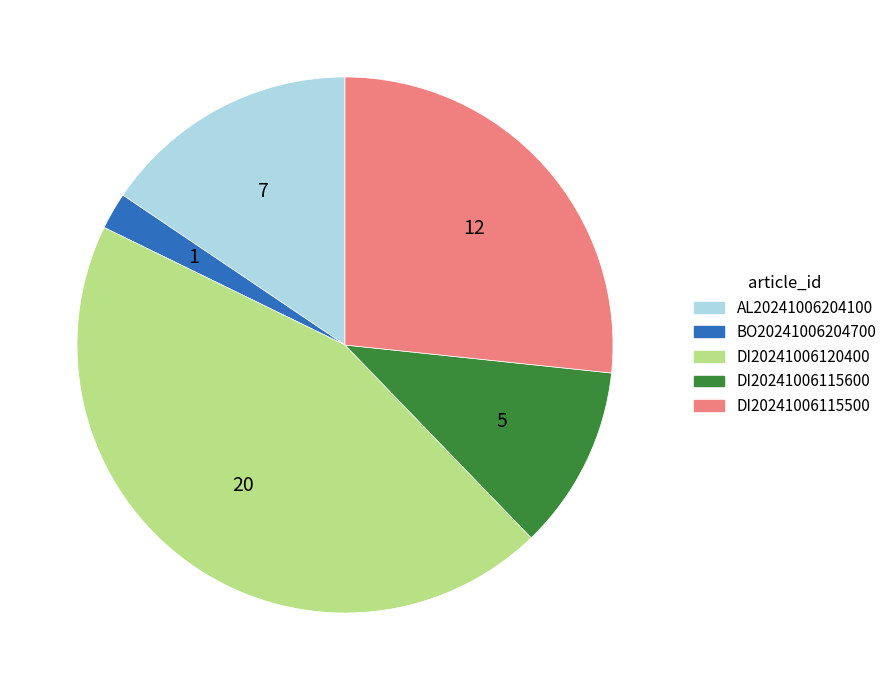

Rank the categories by value from lowest to highest.

BO20241006204700, DI20241006115600, AL20241006204100, DI20241006115500, DI20241006120400